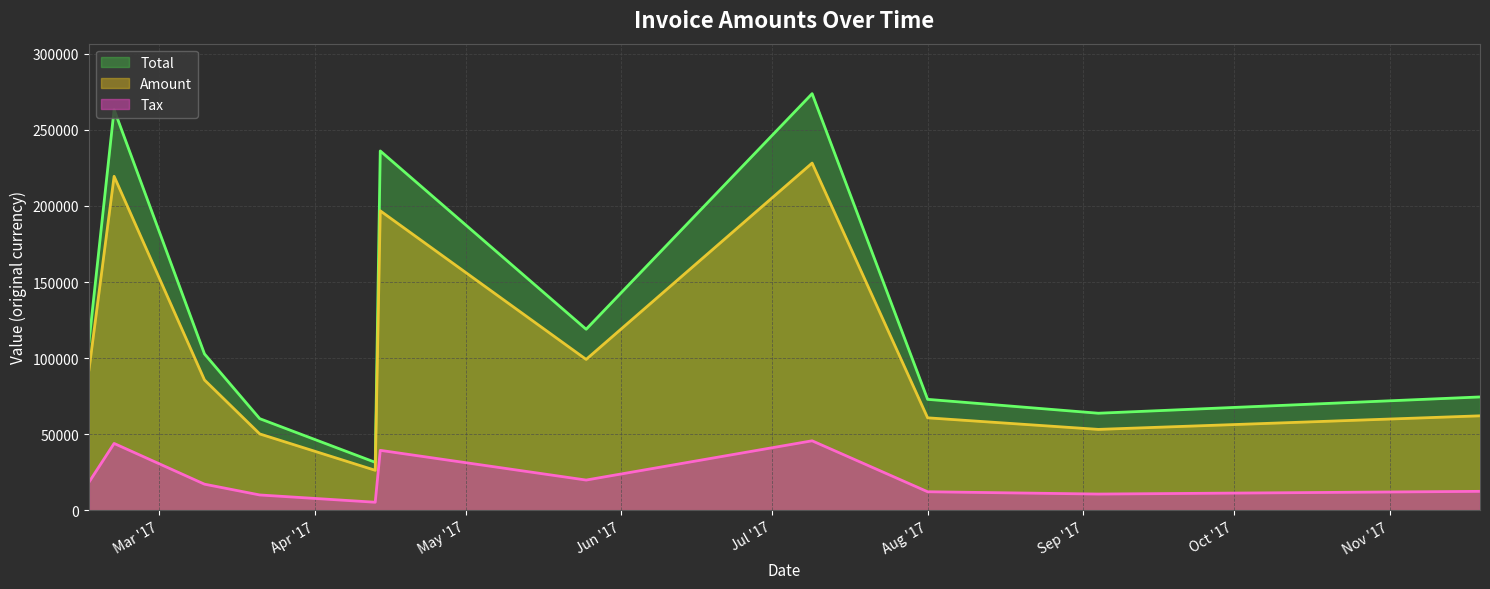

In Total, how many points are lower than both neighbors (excluding endpoints)?

3